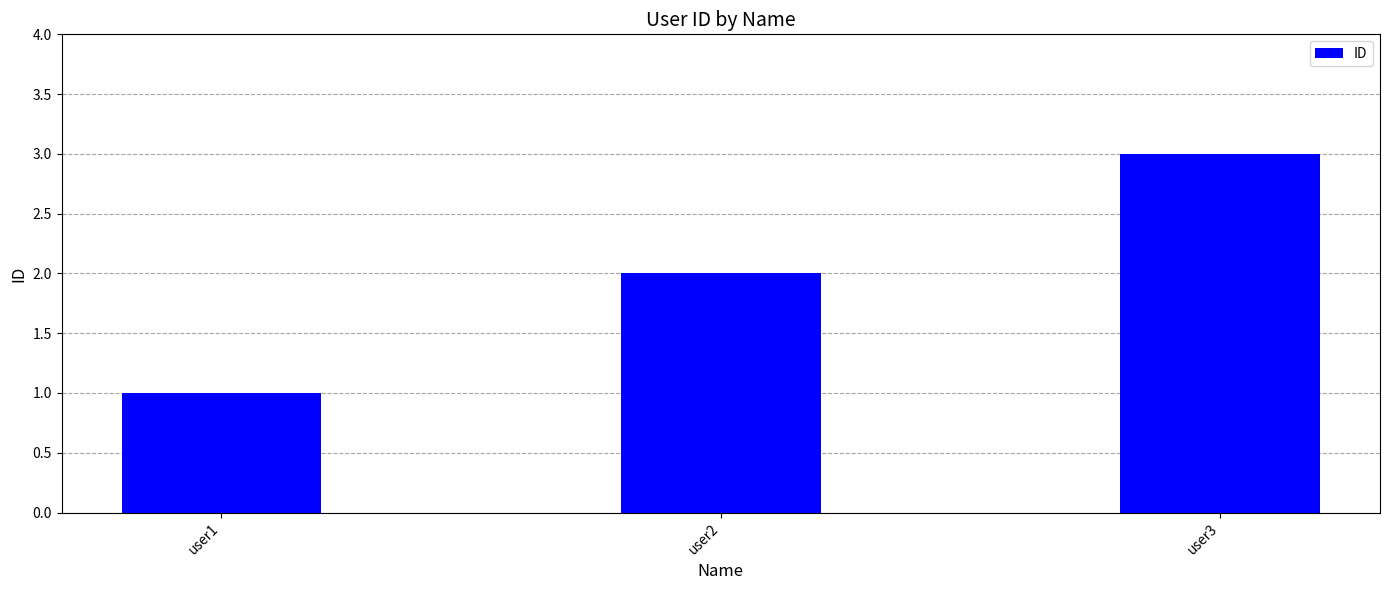

Is it true that the value at user1 is 2?

False